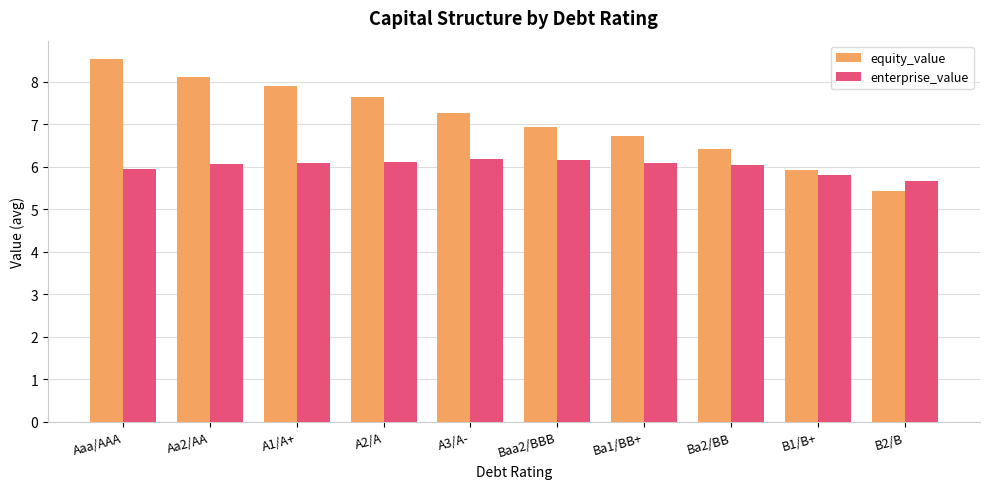

At which category is the sum across all series the highest?

Aaa/AAA